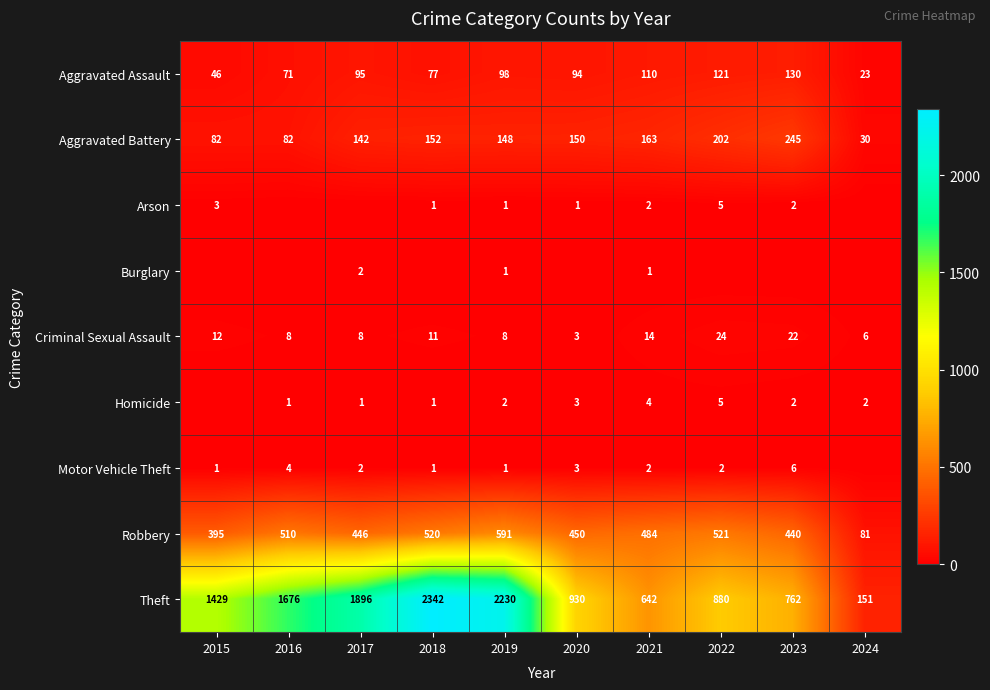

How many categories are shown in the chart?

10